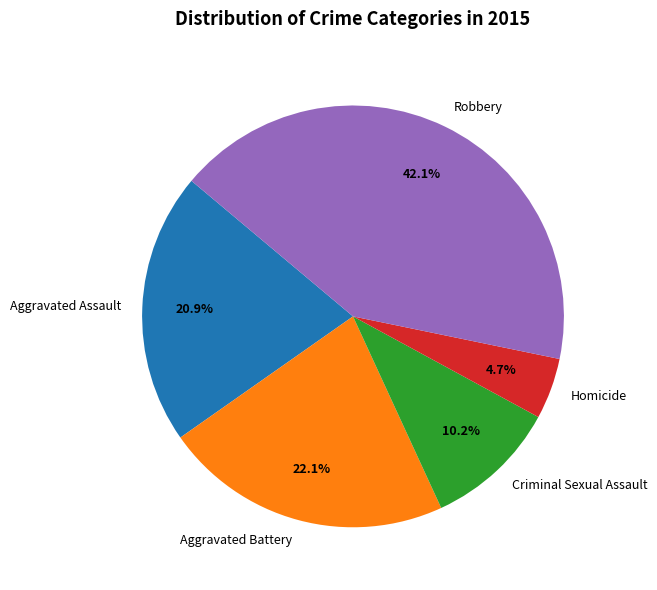

Is there any slice that represents more than half of the pie?

No